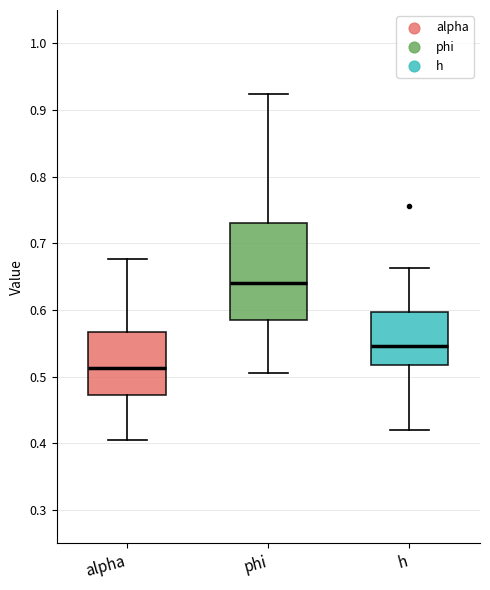

Reading left to right, transcribe this box plot: for each box, give where its median line is, the range the box spans, and where its two whiskers end, as read against the y-axis. The values are not printed on the chart, so give them approximately, as read against the axis.

alpha: median 0.51, box 0.47 to 0.57, whiskers 0.41 to 0.68
phi: median 0.64, box 0.59 to 0.73, whiskers 0.51 to 0.92
h: median 0.55, box 0.52 to 0.60, whiskers 0.42 to 0.66